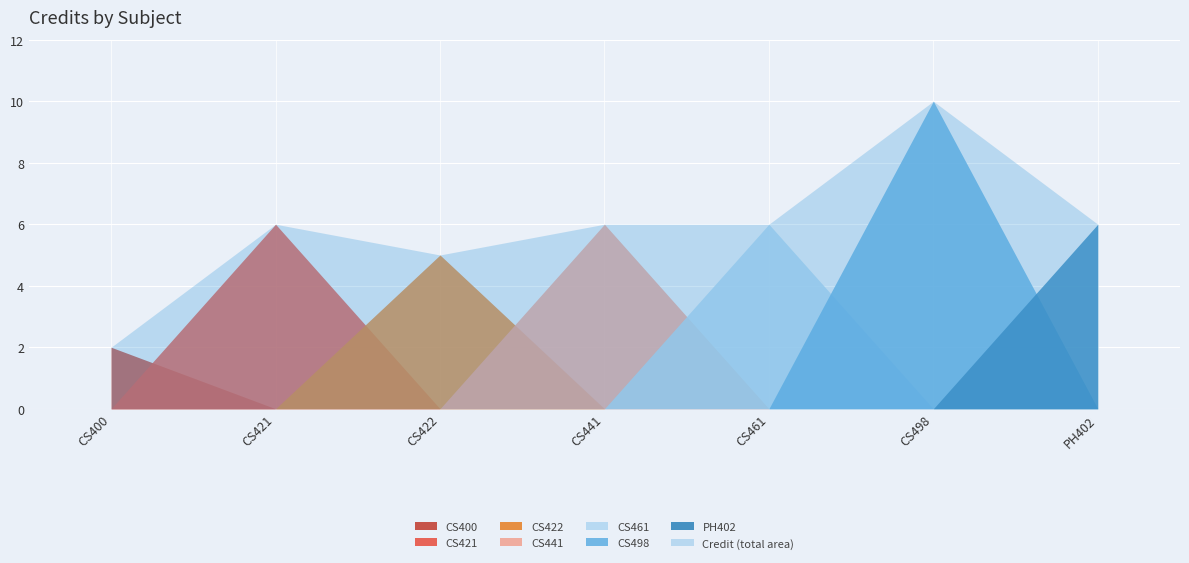

How many data points are less than 6?

2